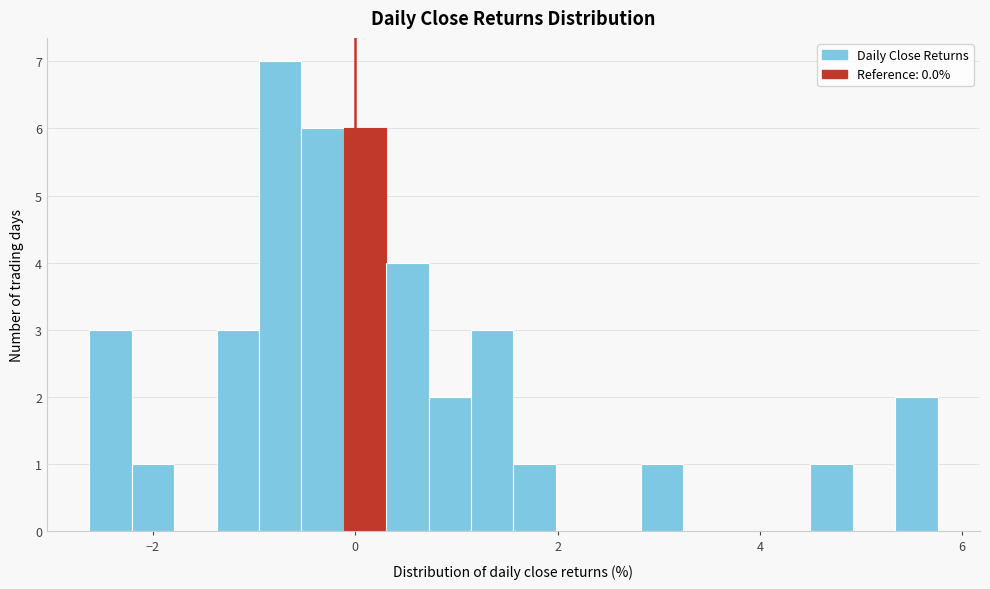

Read against the x-axis, roughly where is the centre of the tallest bar?

-0.8